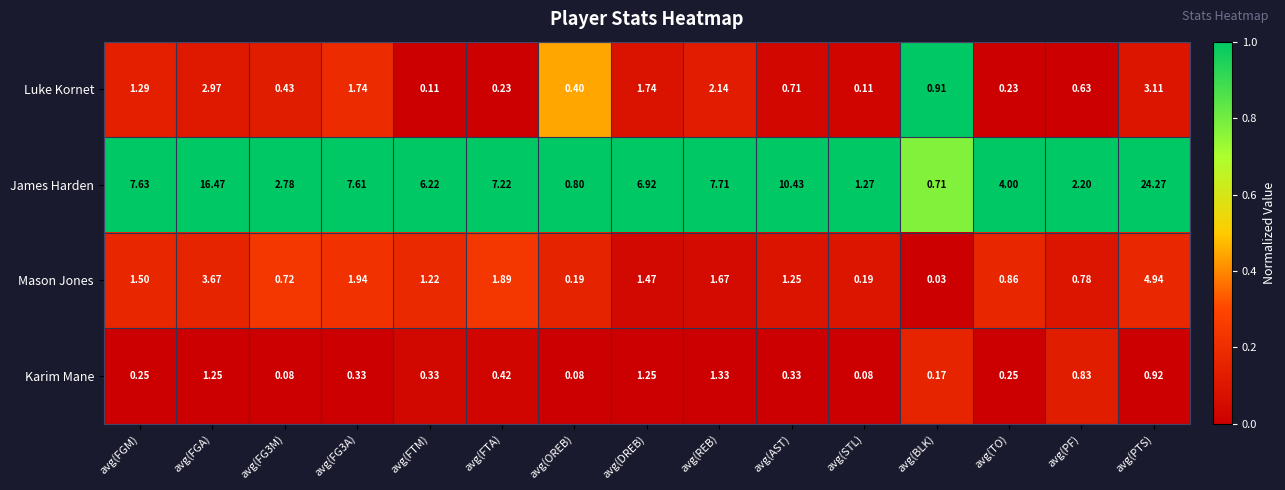

Which series has the largest total across all categories?

James Harden